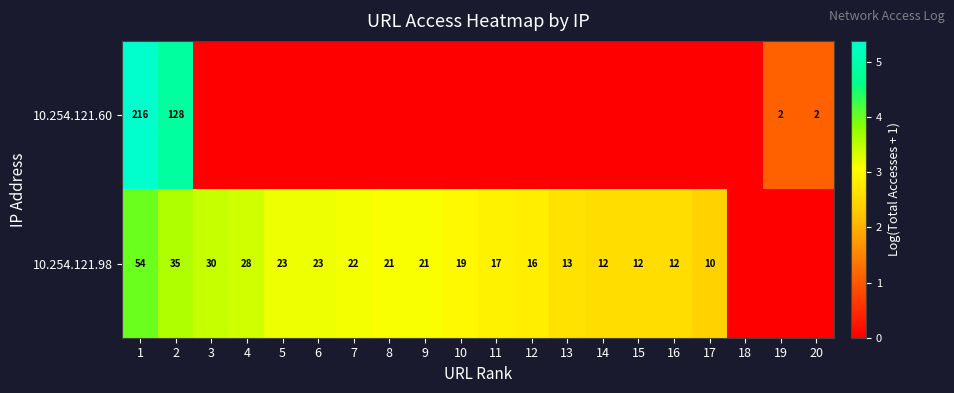

The 10.254.121.98 series shows 54 at 3. True or false?

False